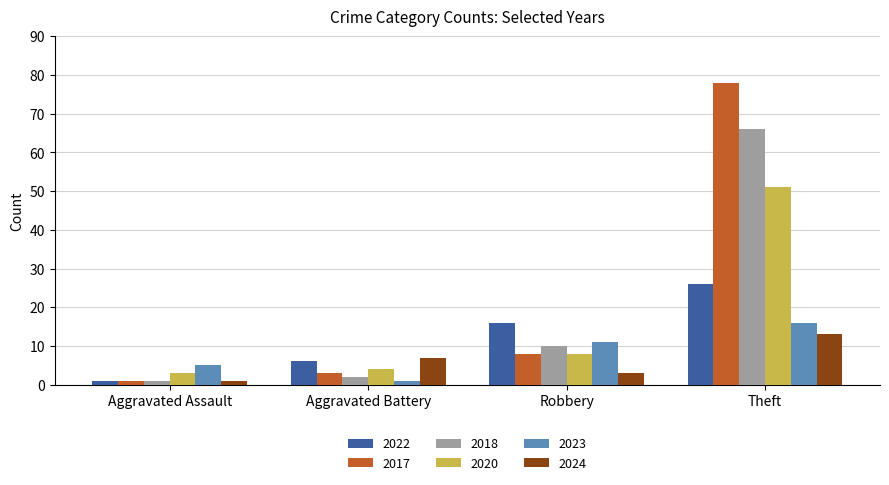

At which label is 2022 closest to 13?

Robbery